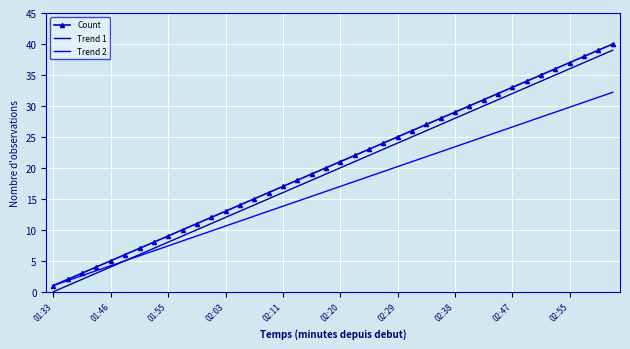

What is the maximum value for Count?

40.0